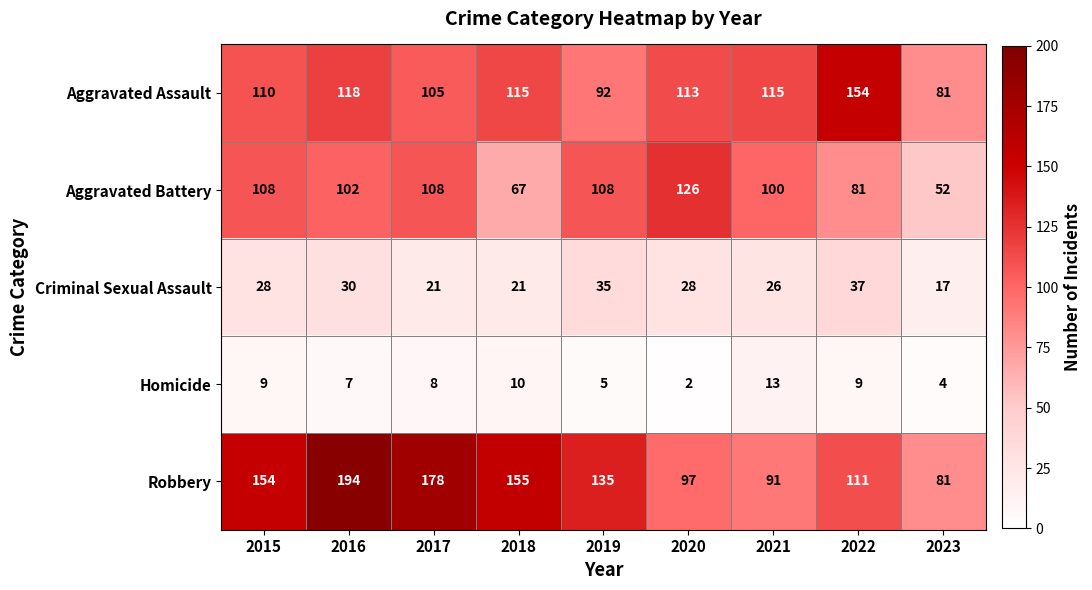

Rank the series by their maximum value, from highest to lowest.

Robbery, Aggravated Assault, Aggravated Battery, Criminal Sexual Assault, Homicide